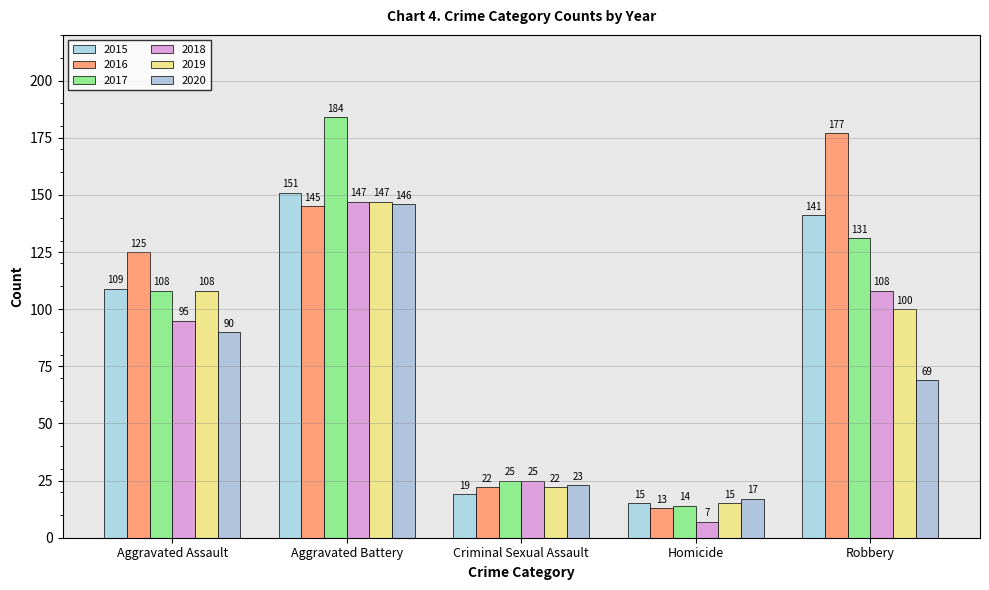

How many values in the 2015 series are below 109?

2